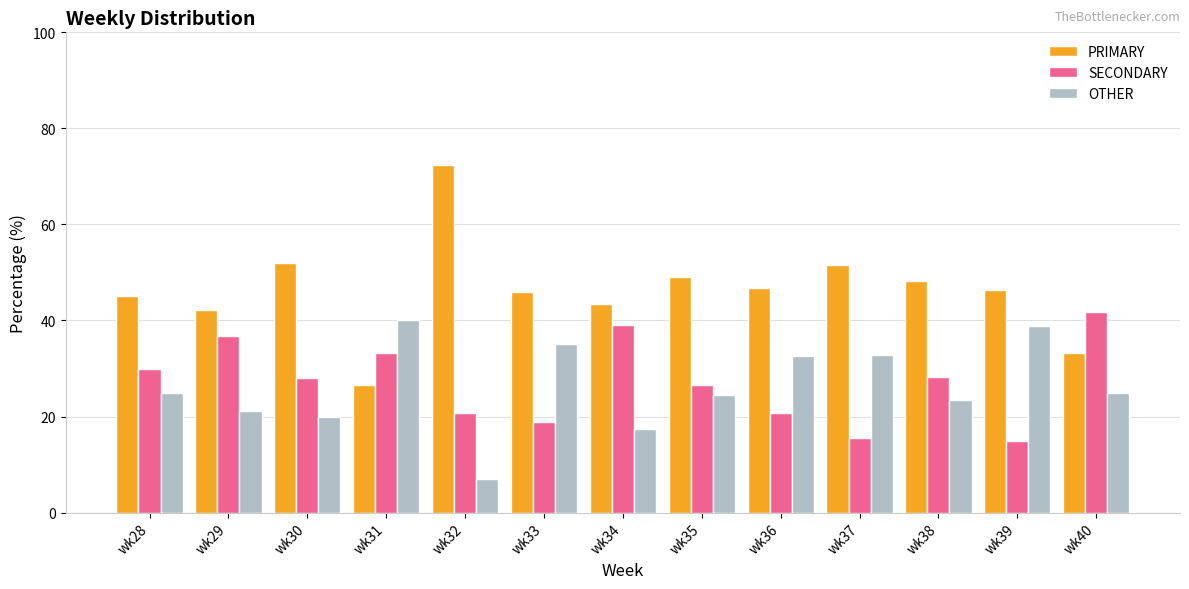

What is the difference between the maximum and minimum values in the OTHER series?

33.1